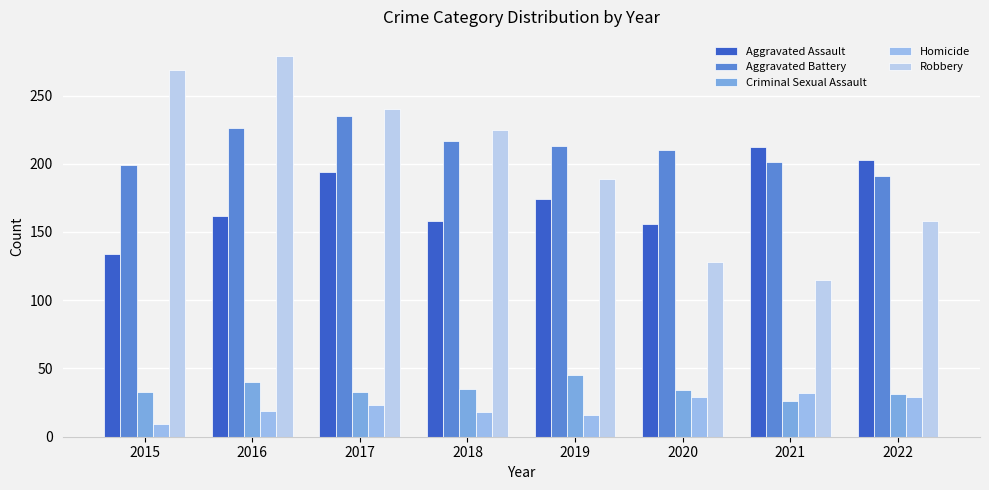

What is the lowest value of the Criminal Sexual Assault series?

26